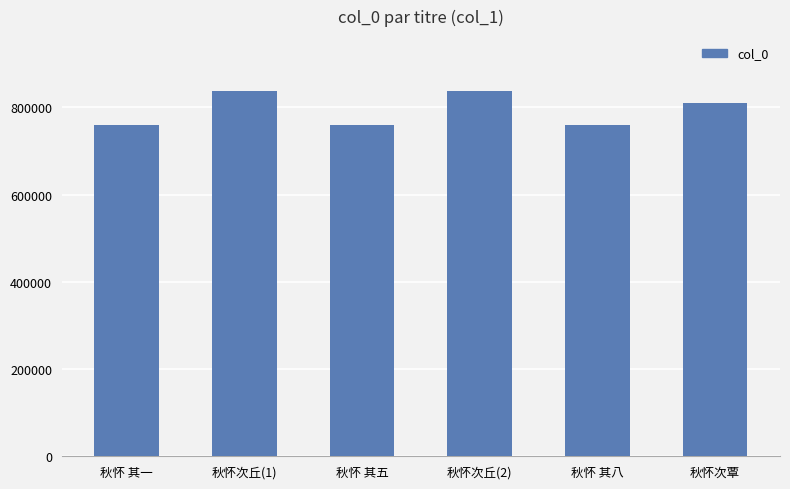

At which label does the data first exceed 811266?

秋怀次丘(1)